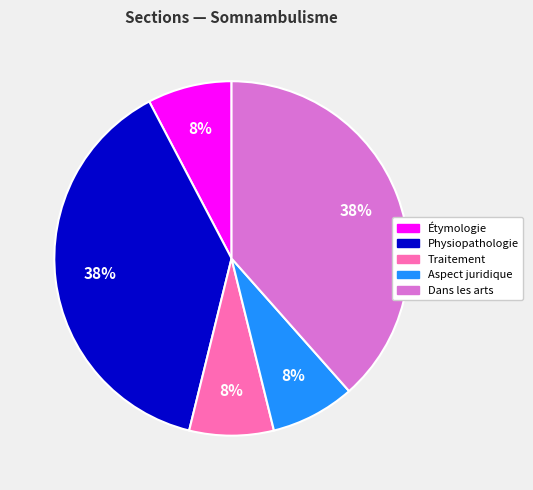

Approximately how many times larger is the value at Traitement compared to Aspect juridique?

1.0